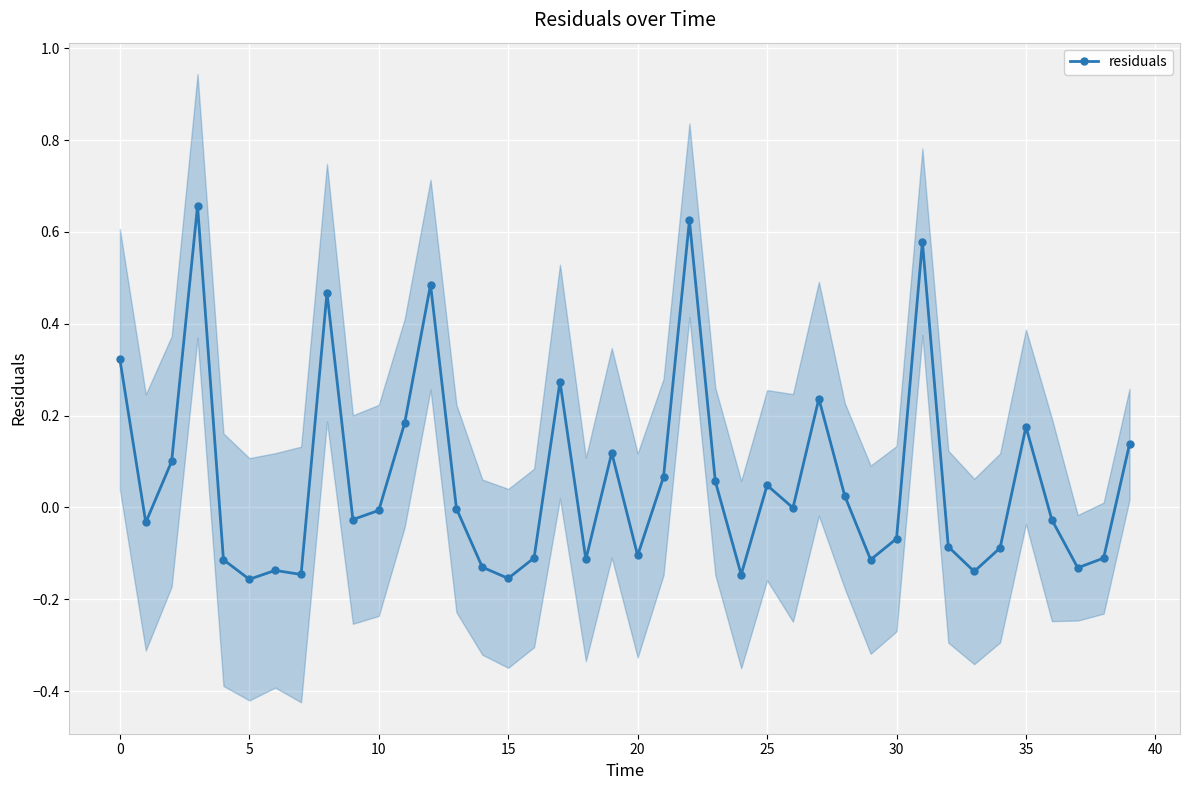

What is the difference between the second highest and second lowest values?

0.8